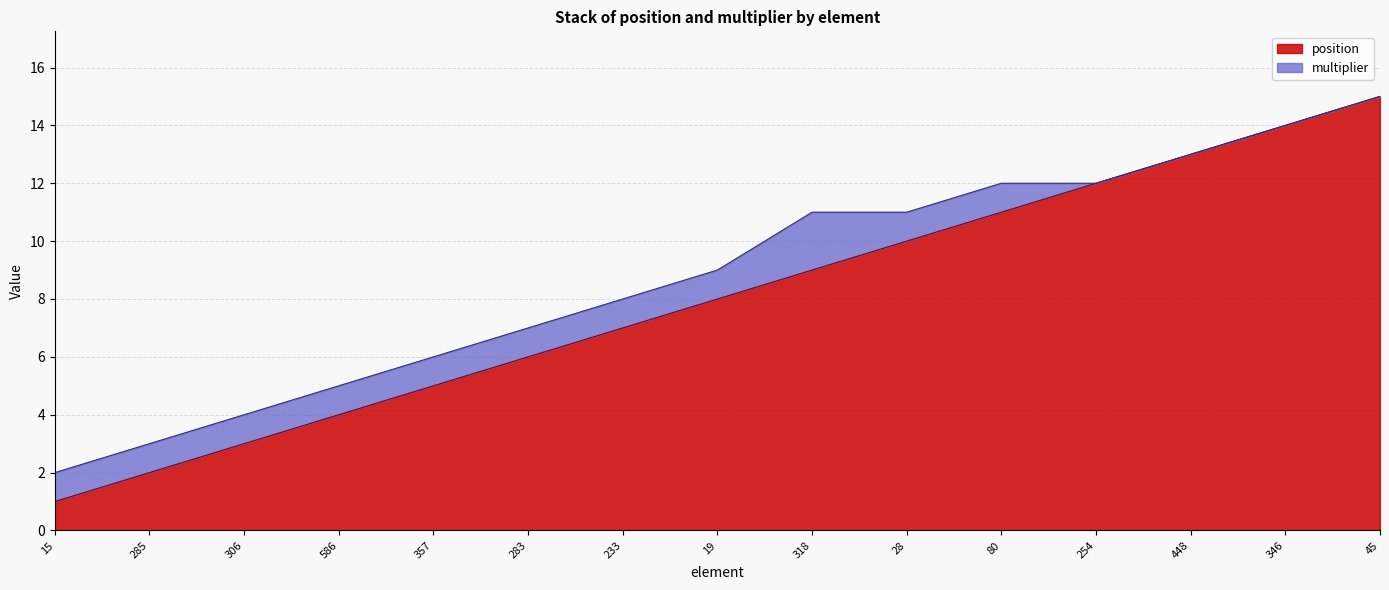

Is it true that the value at 448 is 17?

False